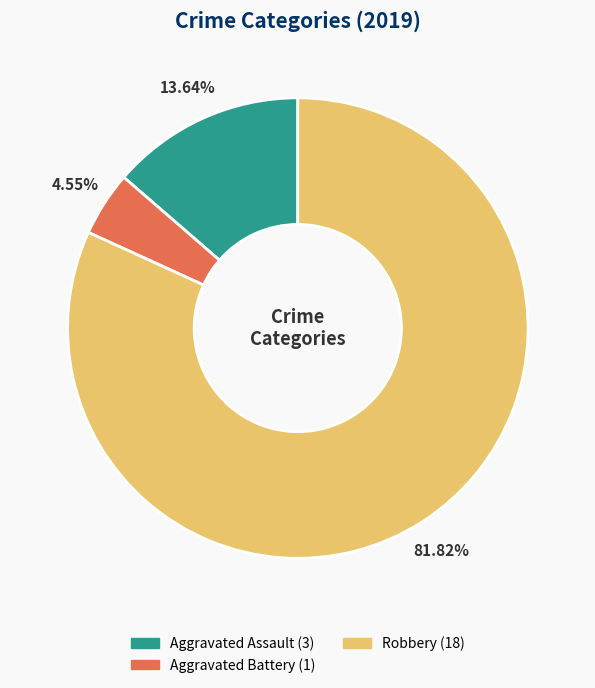

Does any single category account for the majority?

Yes